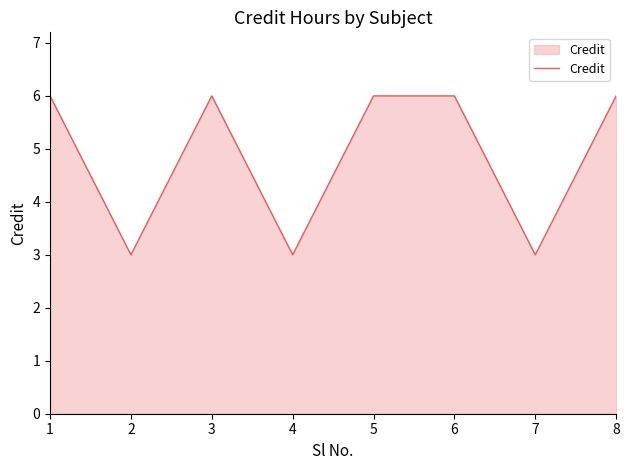

How many values are between 3 and 6?

8